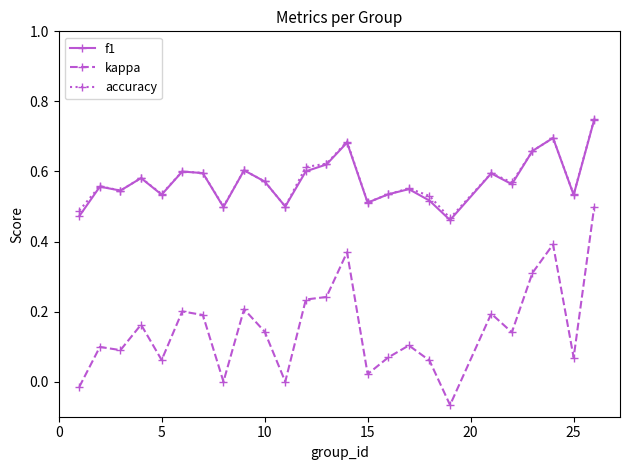

How many lines are shown in the chart?

3